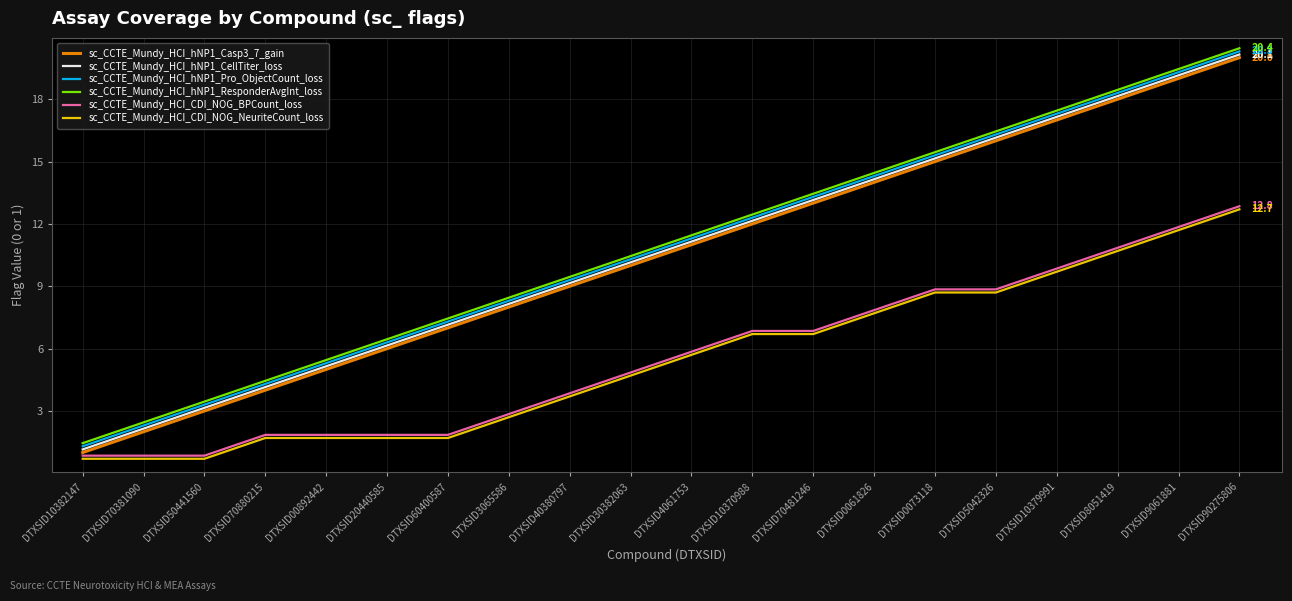

What is the label of the 11th point from the left?

DTXSID4061753